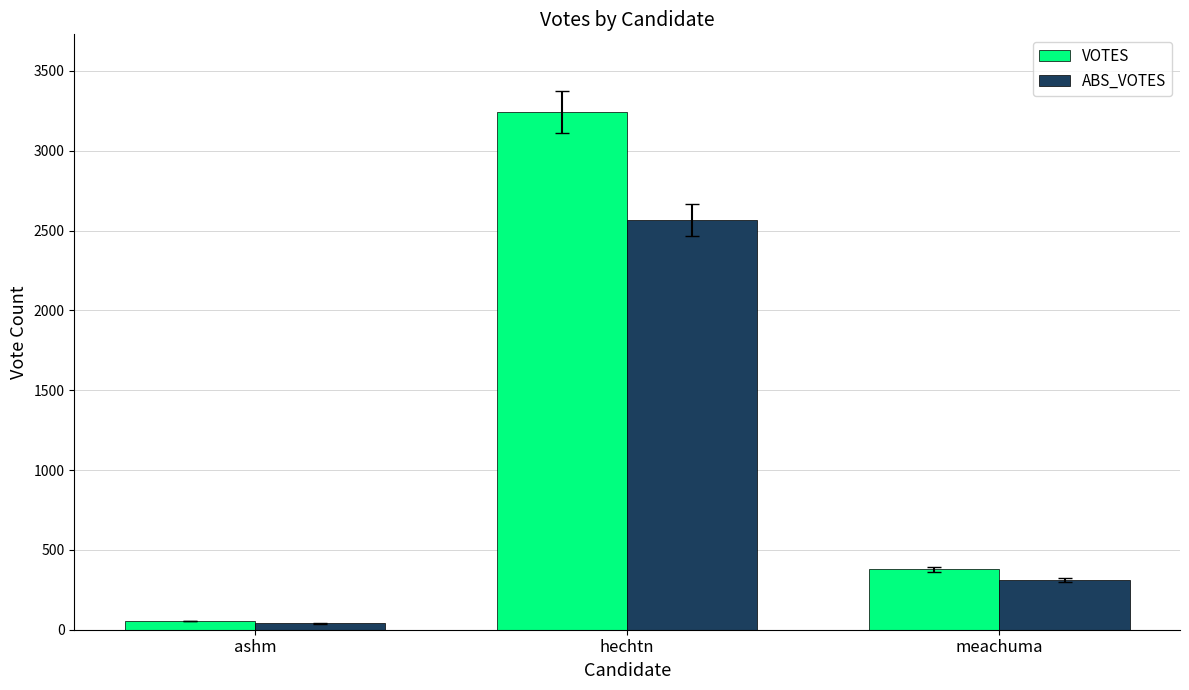

True or false: VOTES has a value of 378 at meachuma.

True